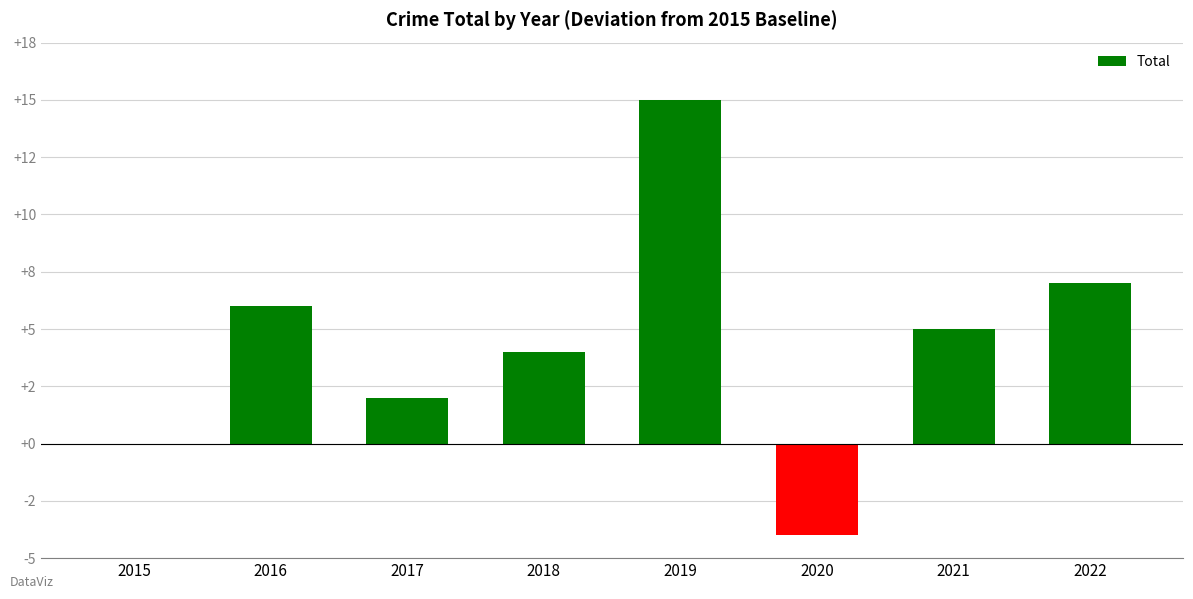

What is the change in value from 2015 to 2018?

+4